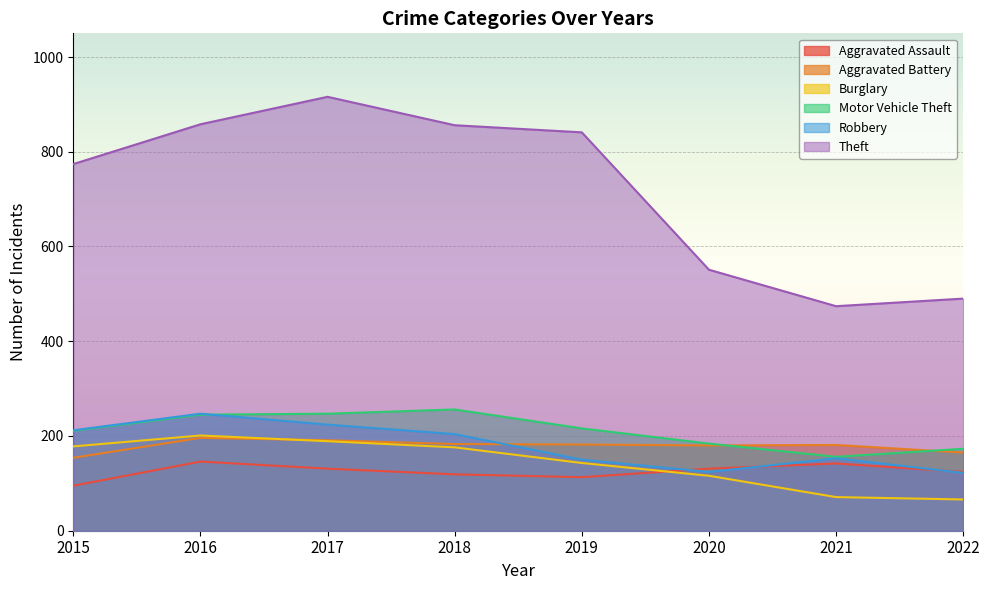

How many lines are shown in the chart?

6